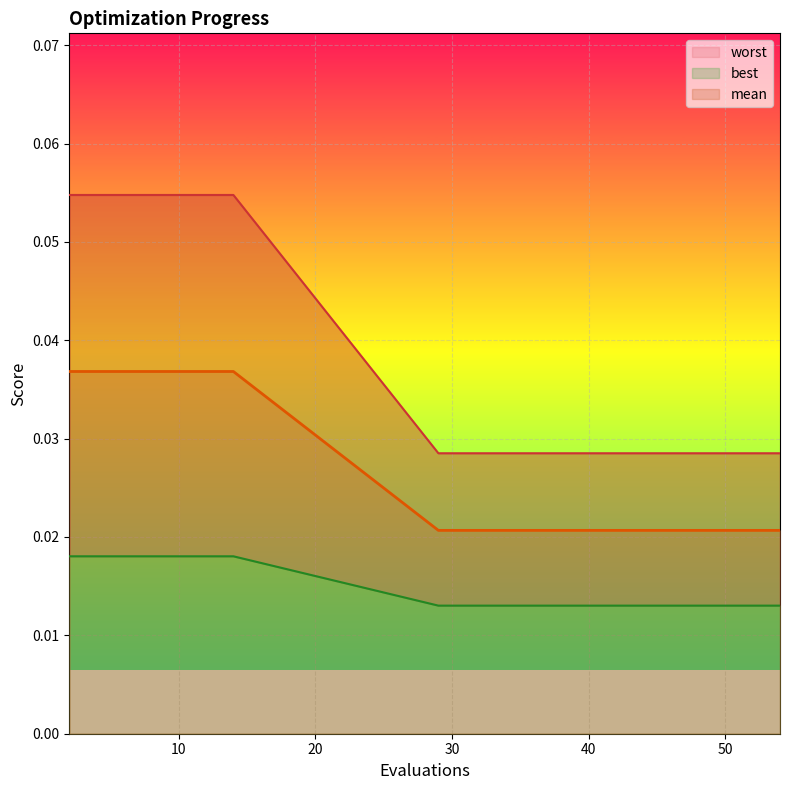

True or false: worst and mean intersect in this chart.

False